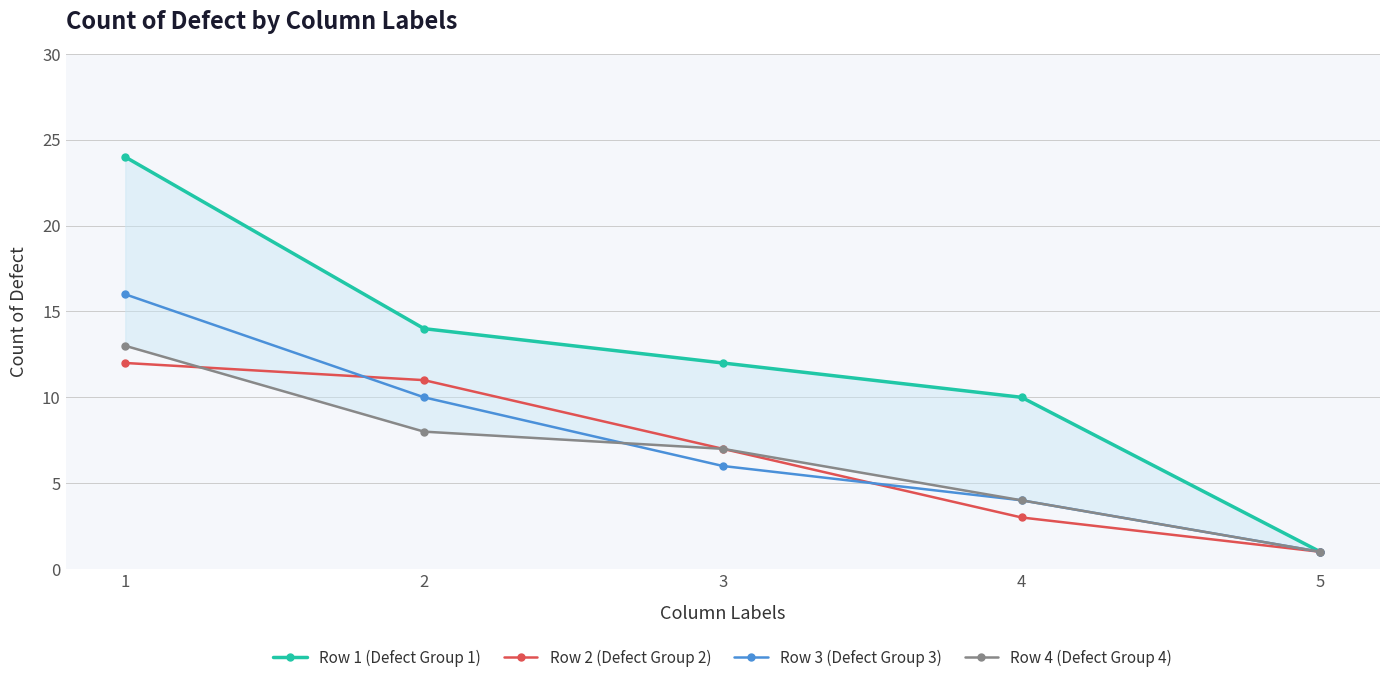

How many values in the Row 4 (Defect Group 4) series exceed 7?

2